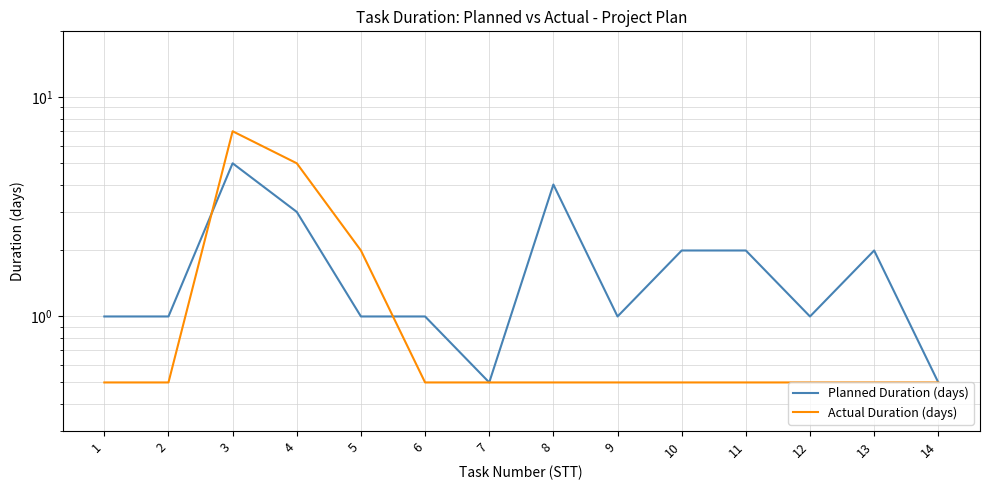

What is the average value of the Planned Duration (days) series?

1.8